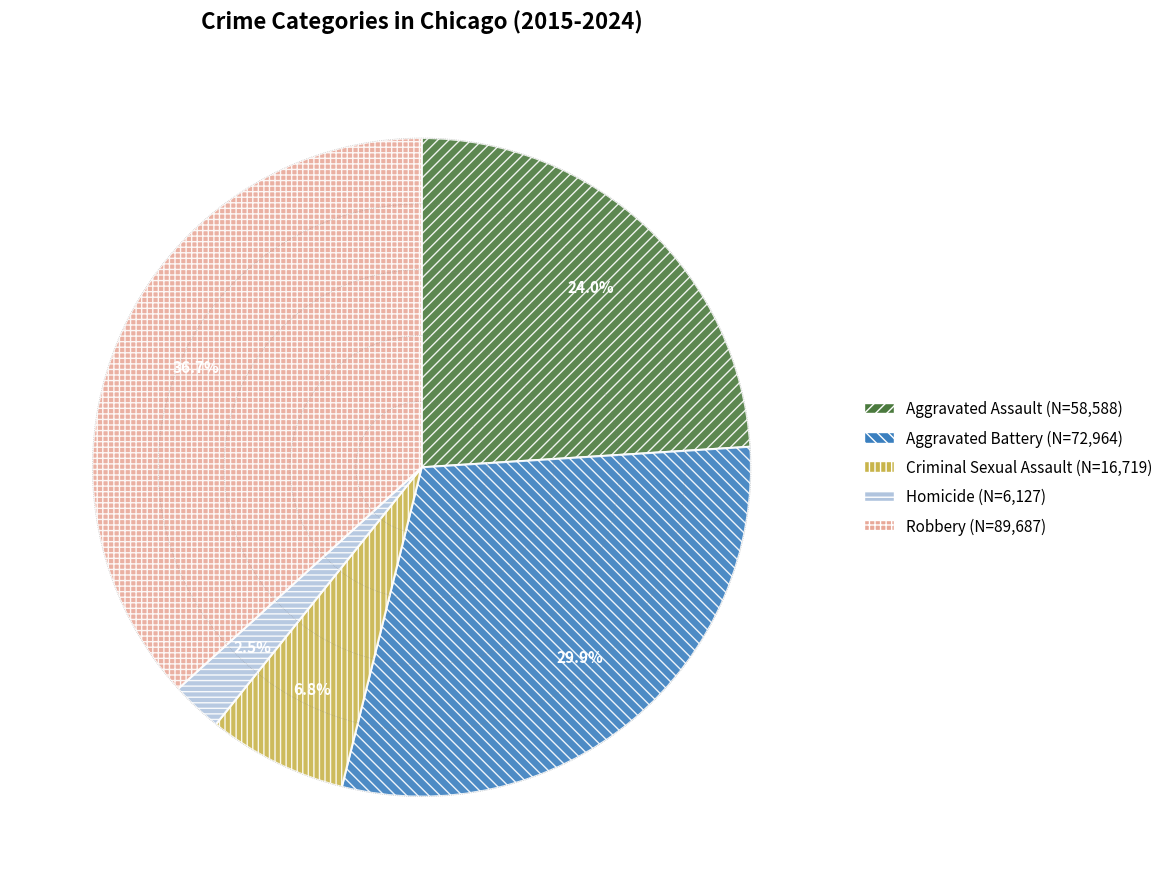

Is it true that Criminal Sexual Assault is 1% of the pie?

False